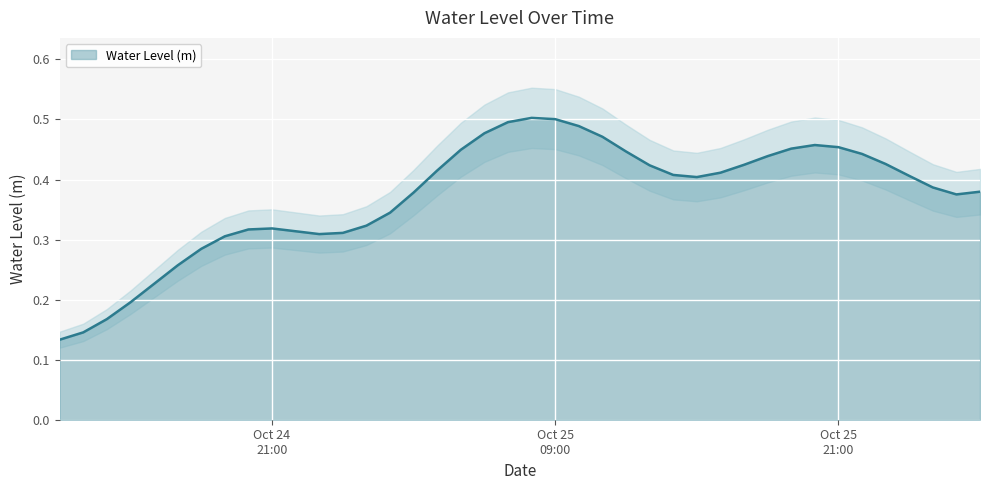

The chart shows a value of 0.1 at 2024-10-25 12:00:00. True or false?

False